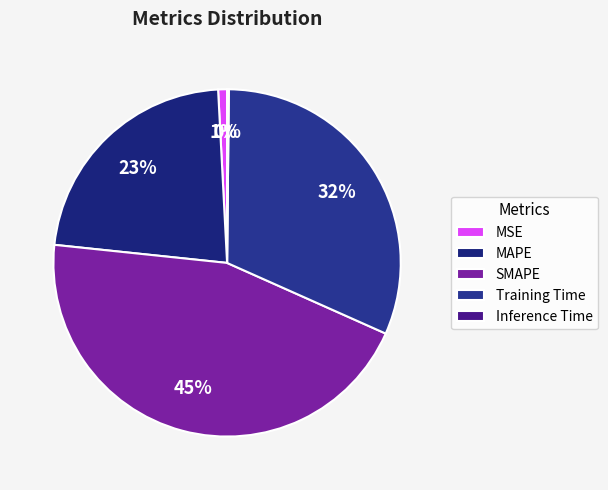

Does any single category account for the majority?

No